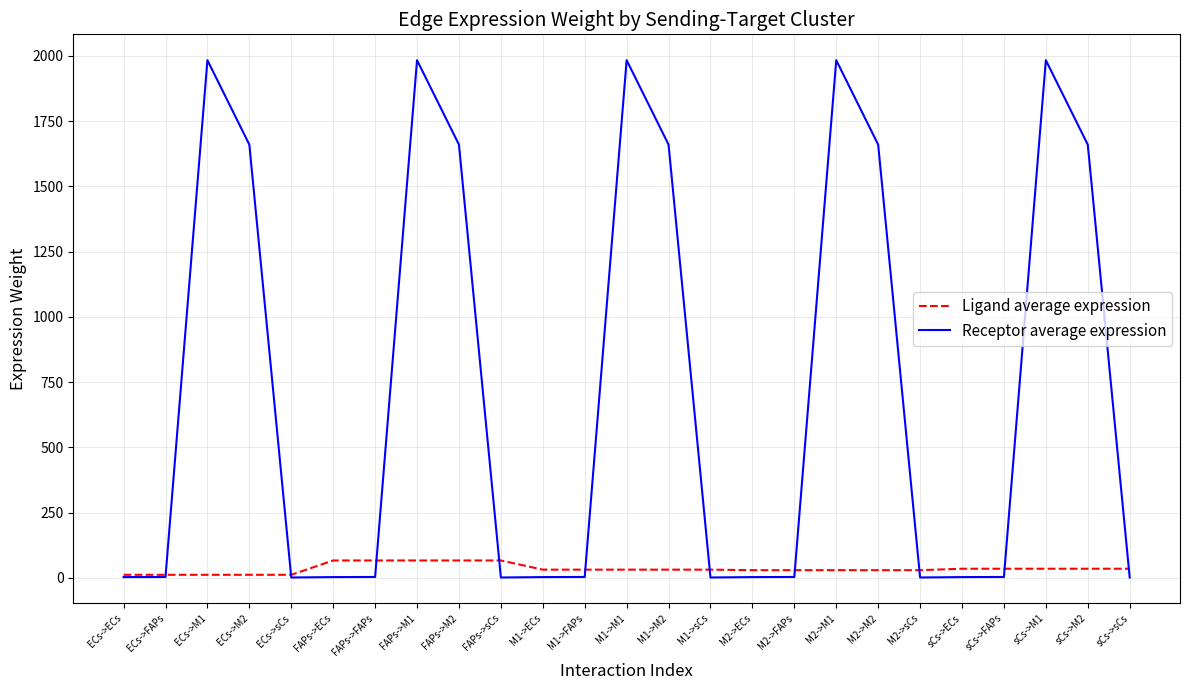

What is the difference between the second highest and second lowest values in the Receptor average expression series?

1981.7